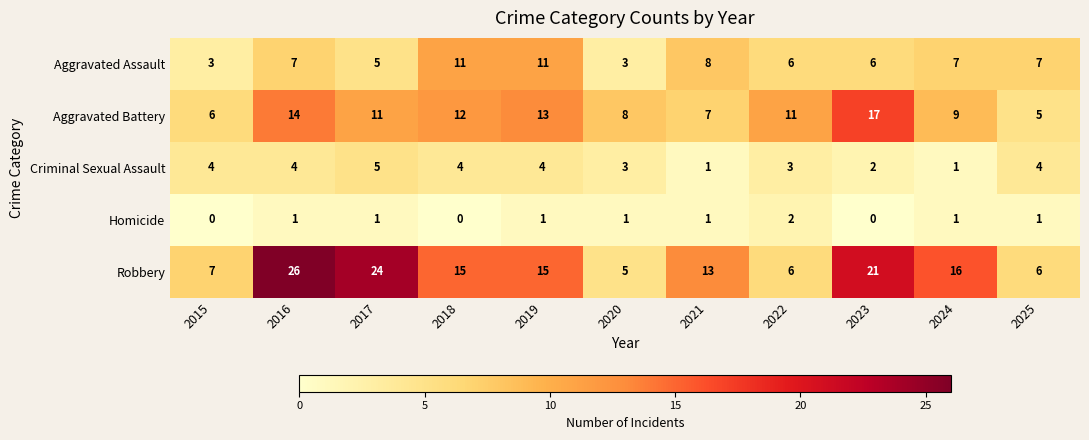

At which label does Homicide reach its peak?

2022